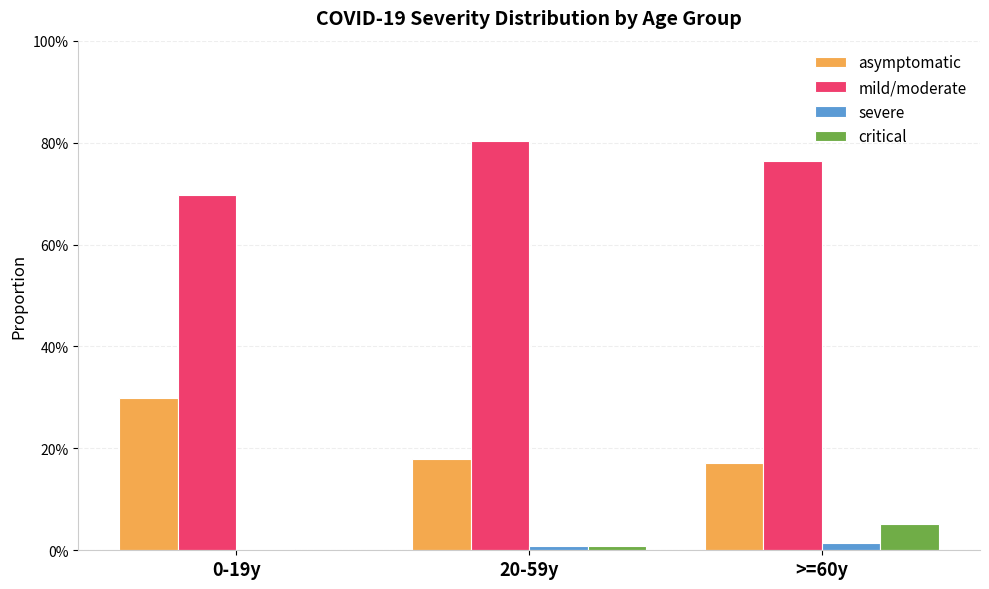

Between 0-19y and >=60y, which series saw the biggest shift?

asymptomatic